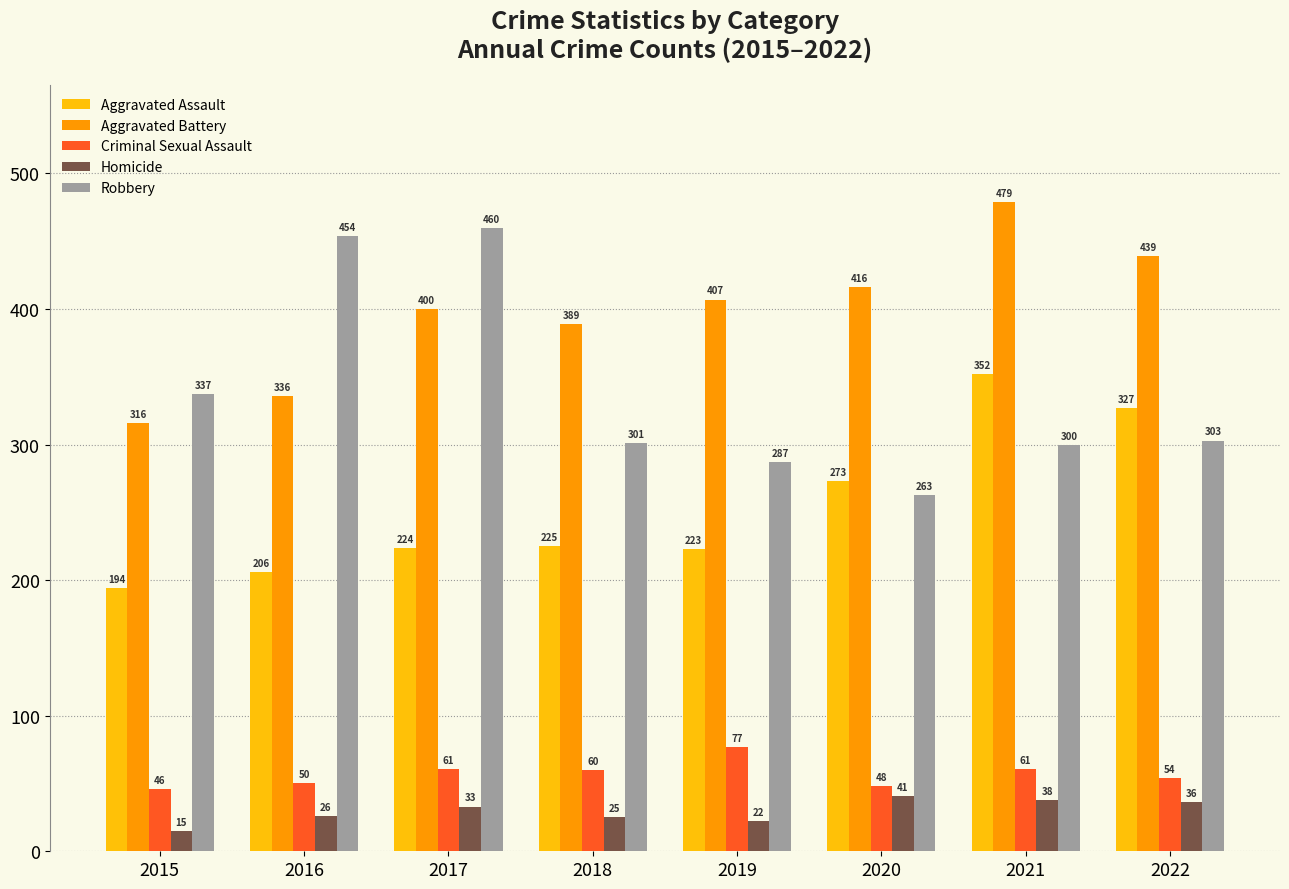

Reading left to right, transcribe all the data shown in this chart.

Aggravated Assault: 194	206	224	225	223	273	352	327
Aggravated Battery: 316	336	400	389	407	416	479	439
Criminal Sexual Assault: 46	50	61	60	77	48	61	54
Homicide: 15	26	33	25	22	41	38	36
Robbery: 337	454	460	301	287	263	300	303